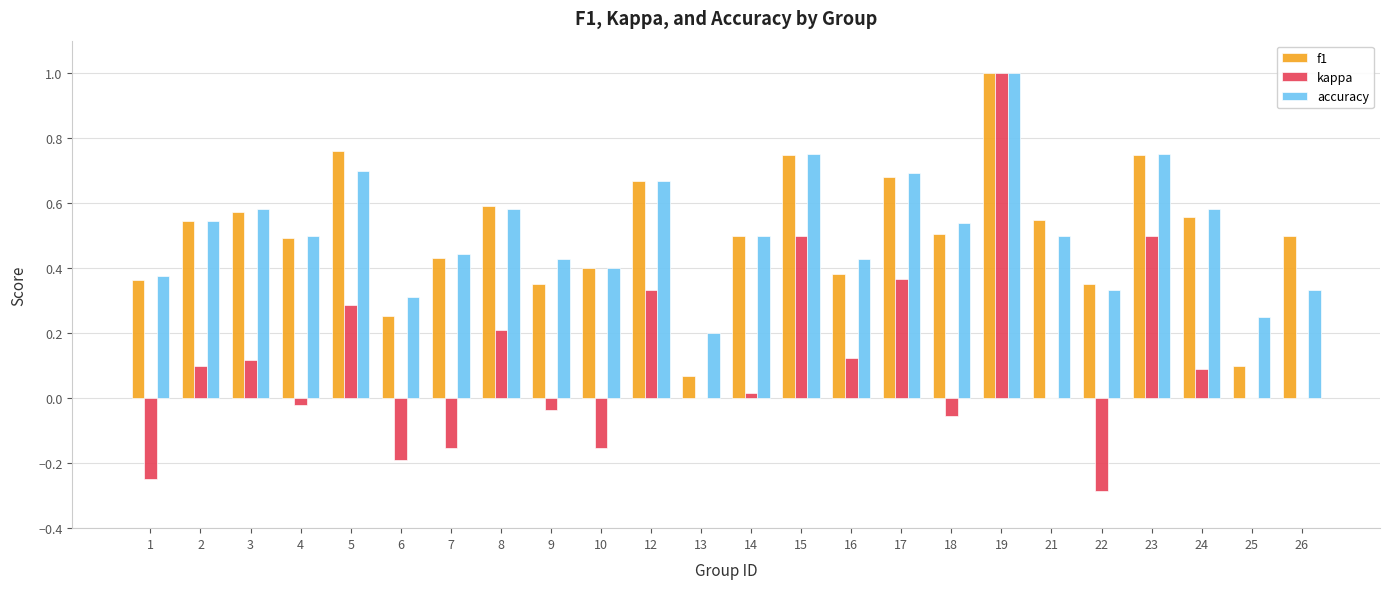

Where is accuracy nearest to the value 0?

13